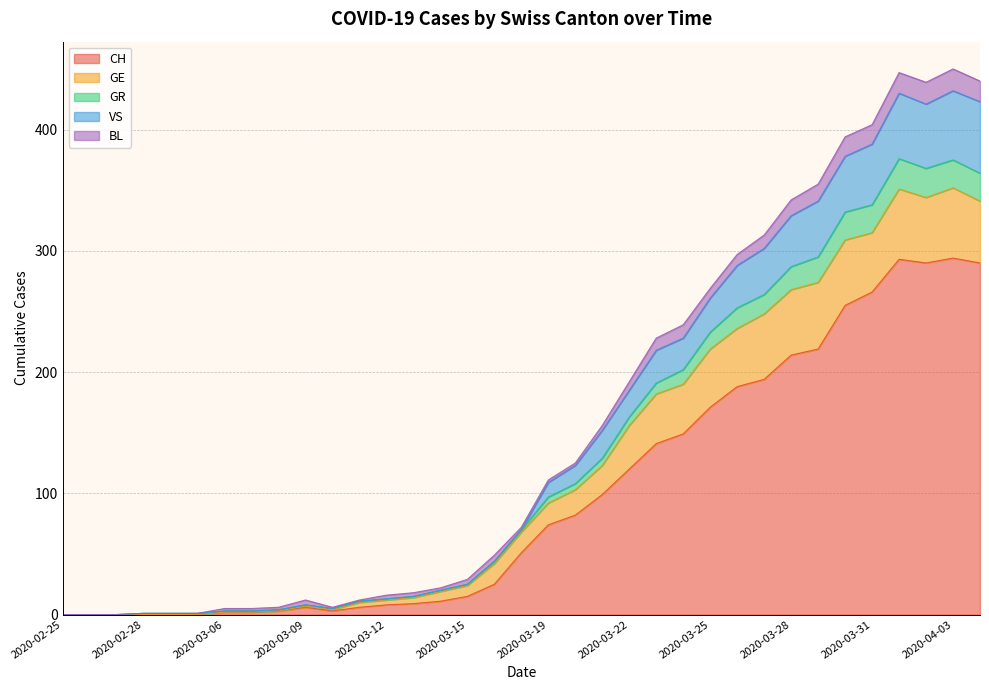

What is the average value of the CH series?

99